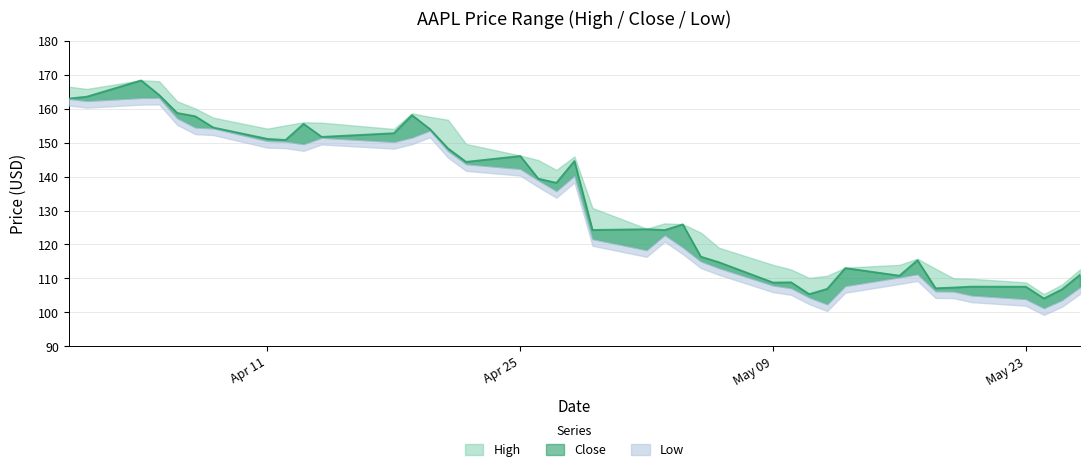

Which has a higher value, 23 or 16?

16